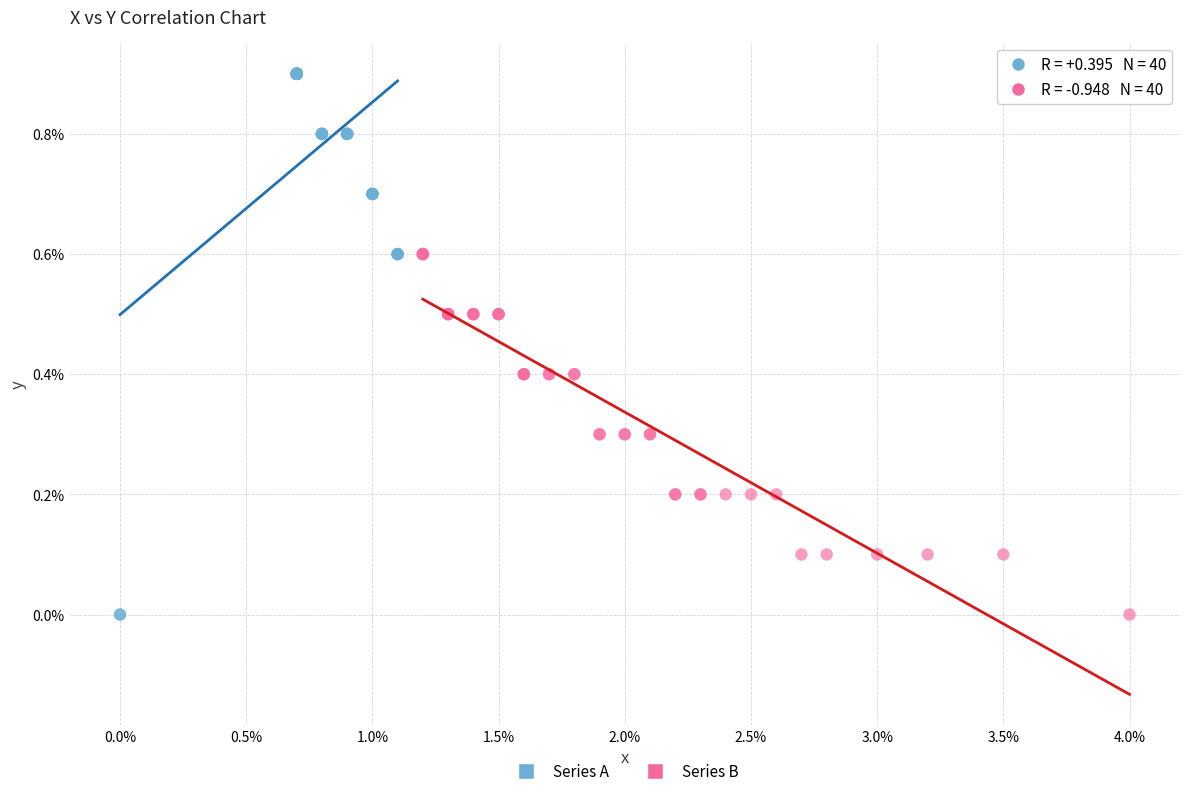

Which series reaches the maximum Y coordinate?

Series A